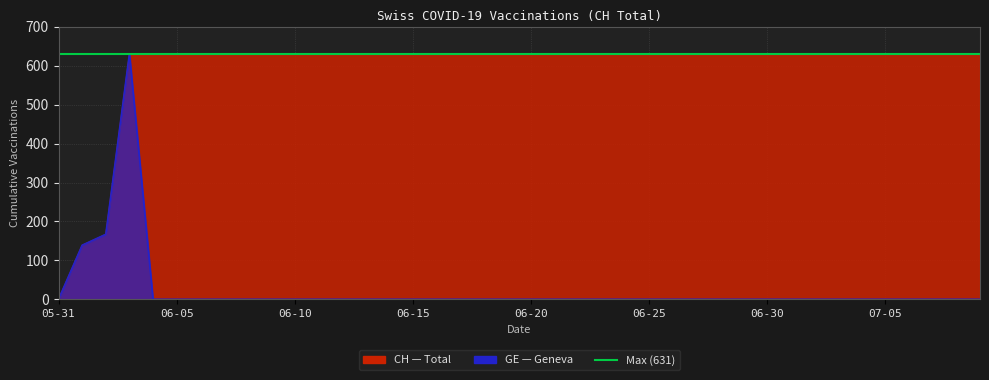

Reading right to left, list all the values displayed in this chart.

CH: 631	631	631	631	631	631	631	631	631	631	631	631	631	631	631	631	631	631	631	631	631	631	631	631	631	631	631	631	631	631	631	631	631	631	631	631	631	167	139	0
GE: 0	0	0	0	0	0	0	0	0	0	0	0	0	0	0	0	0	0	0	0	0	0	0	0	0	0	0	0	0	0	0	0	0	0	0	0	631	167	139	0